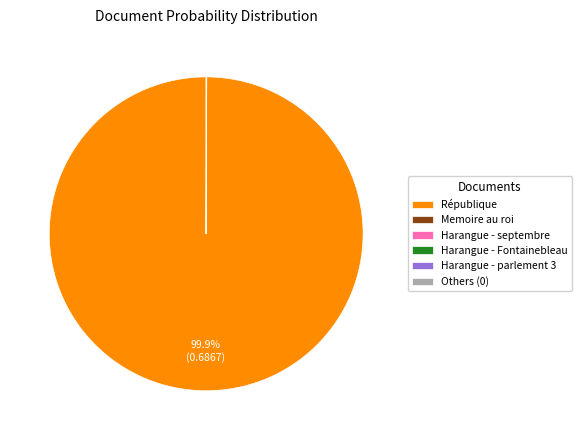

Is there a majority slice in this chart?

Yes